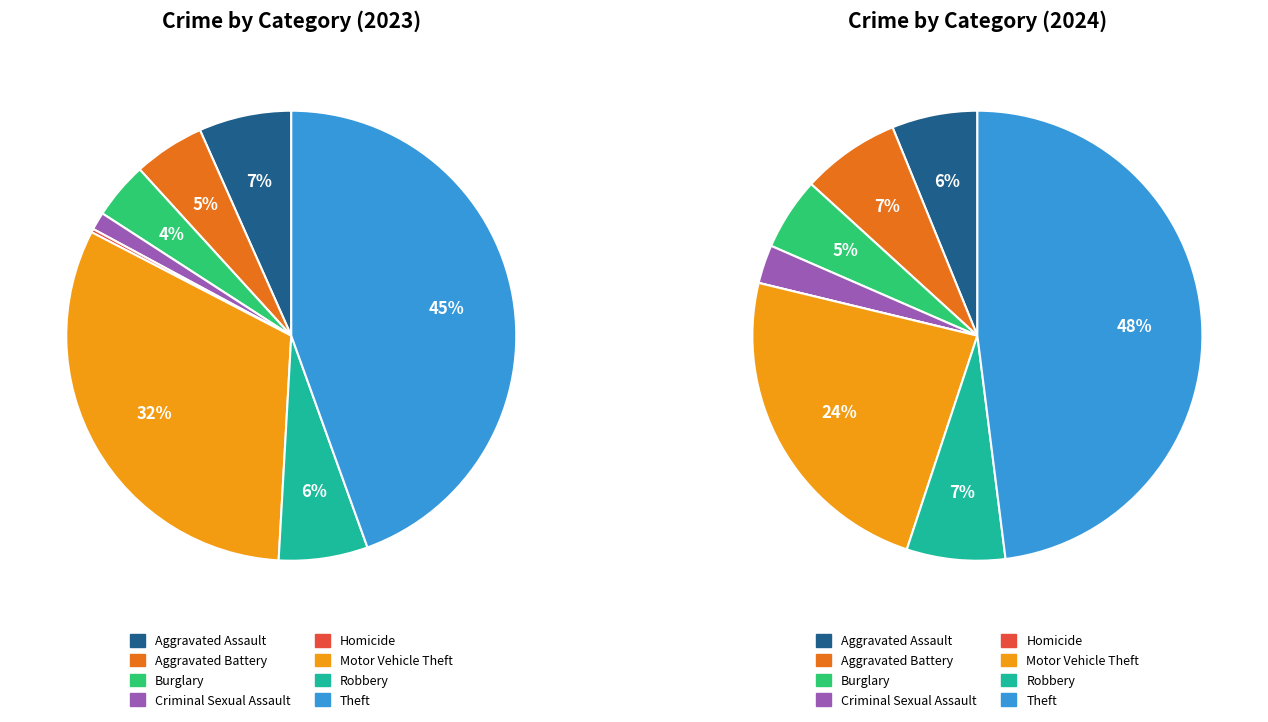

The 3 slice represents 11% of the pie. True or false?

False